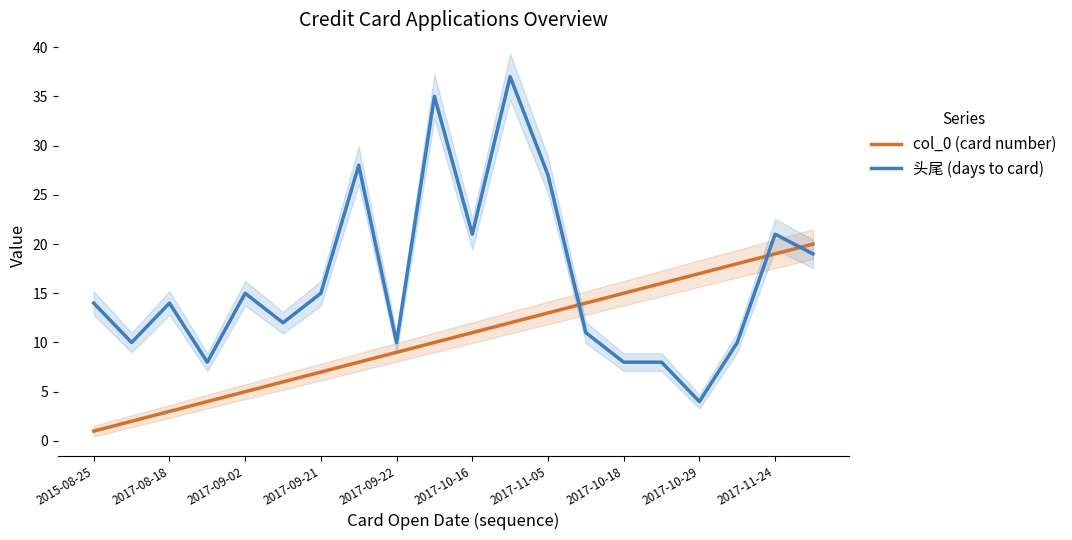

After their last crossing, which series has the higher values: col_0 (card number) or 头尾 (days to card)?

col_0 (card number)